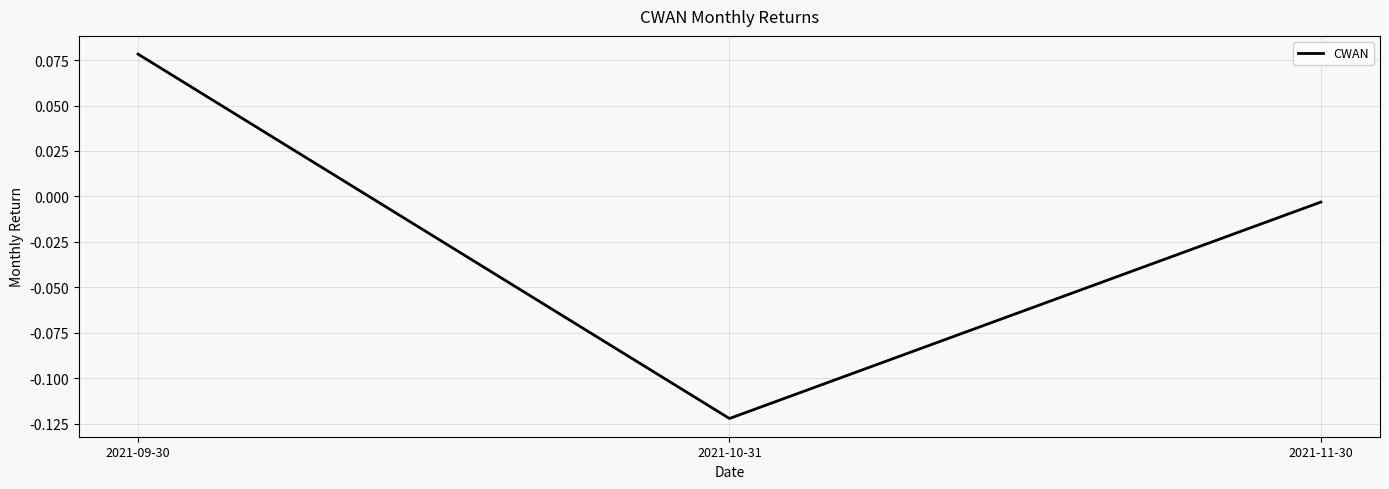

The value at 2021-10-31 is -0.0. True or false?

False